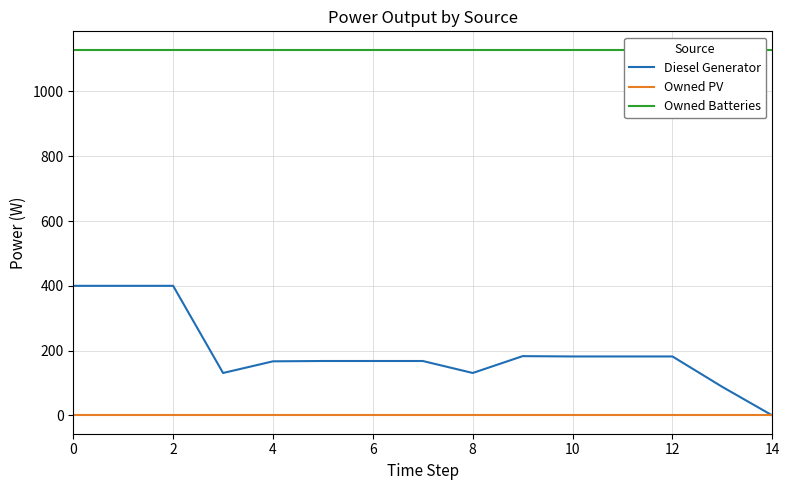

The Owned Batteries series shows 1129 at 2. True or false?

True